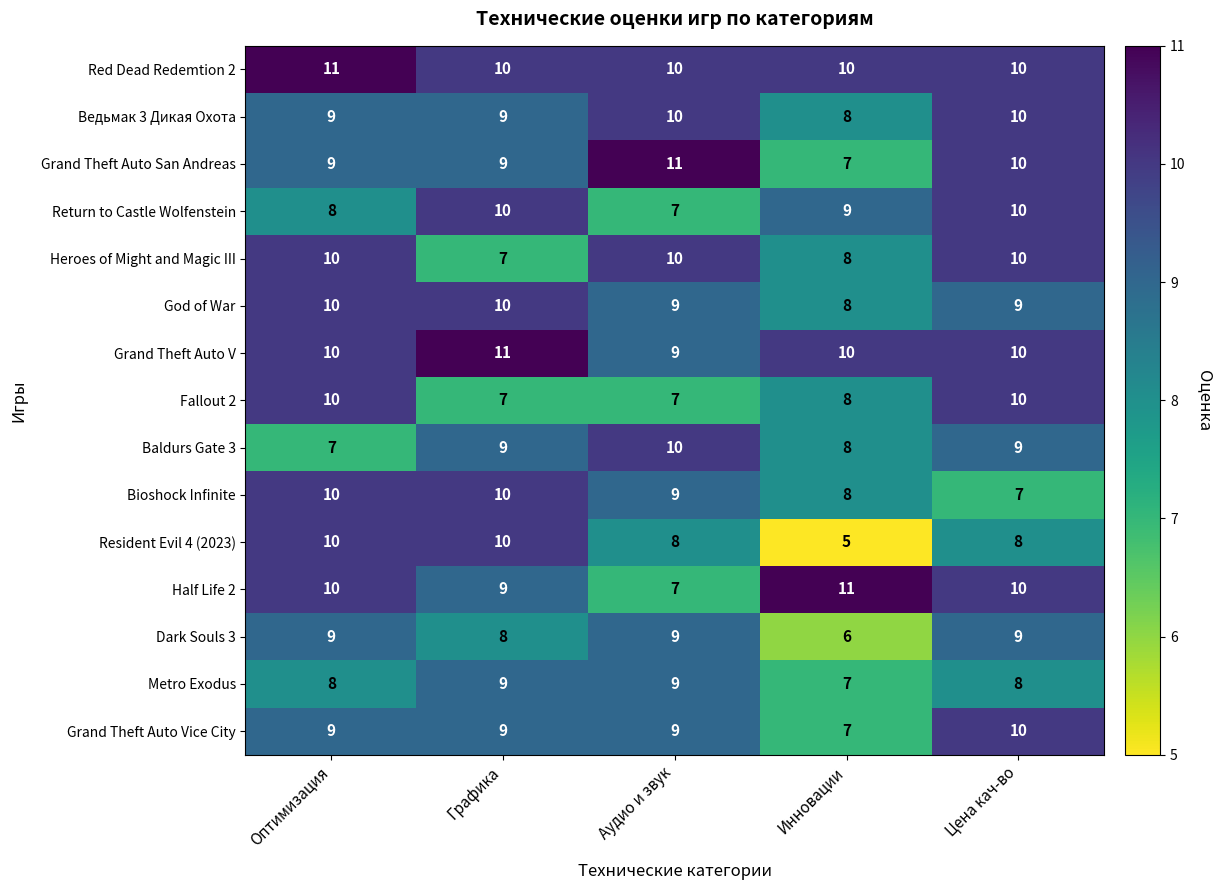

What is the total value across all series at Цена кач-во?

140